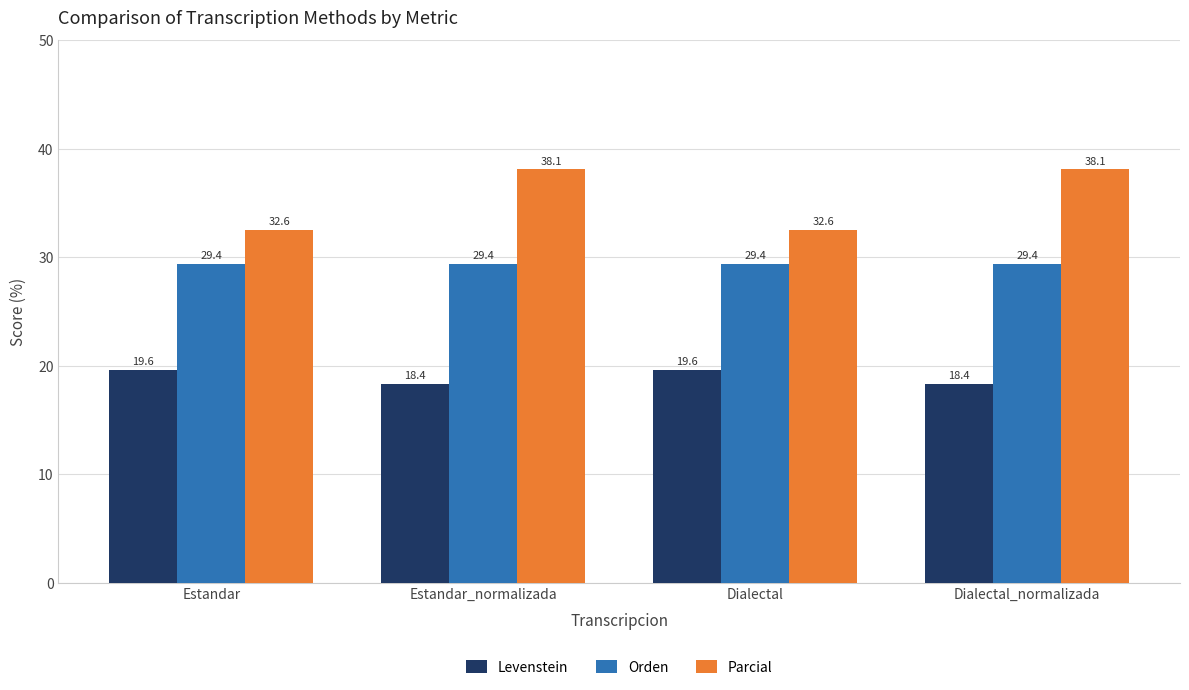

Which series has the widest spread of values?

Parcial